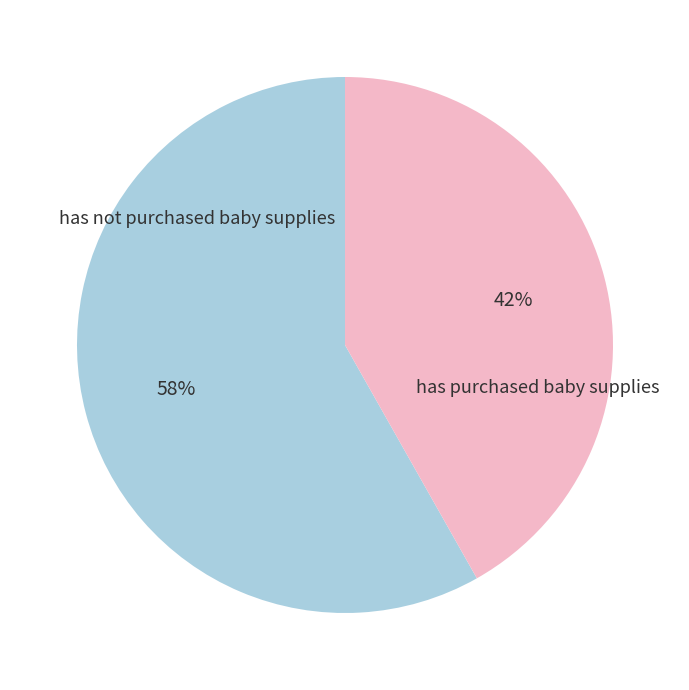

Is there a majority slice in this chart?

Yes